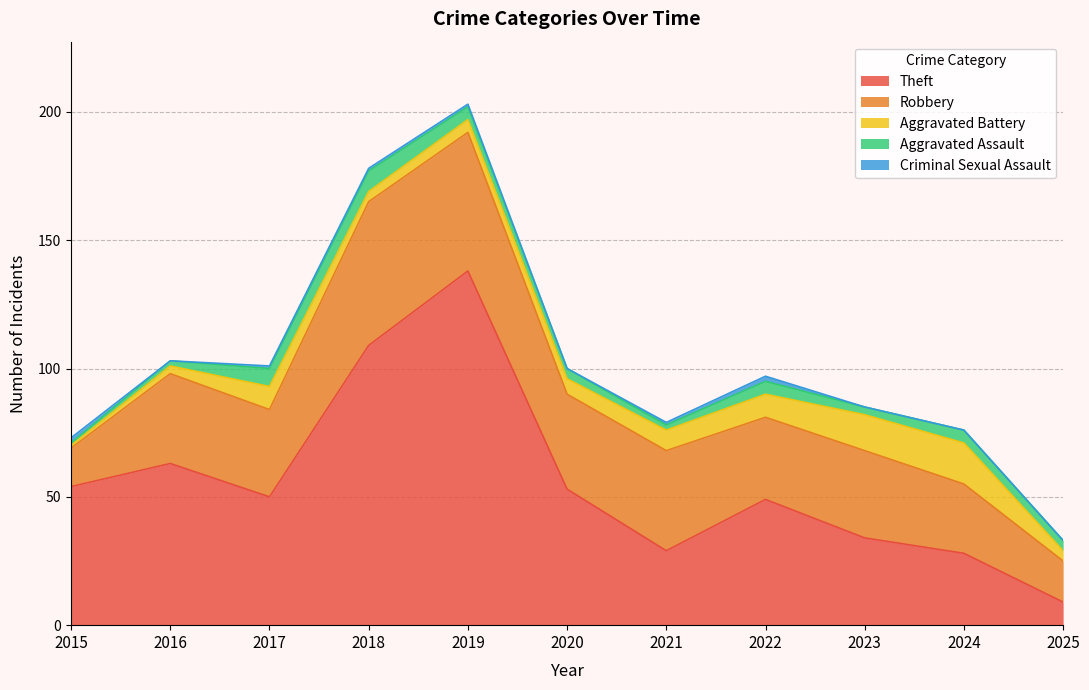

What is the sum of the Aggravated Battery values at 2018 and 2016?

7